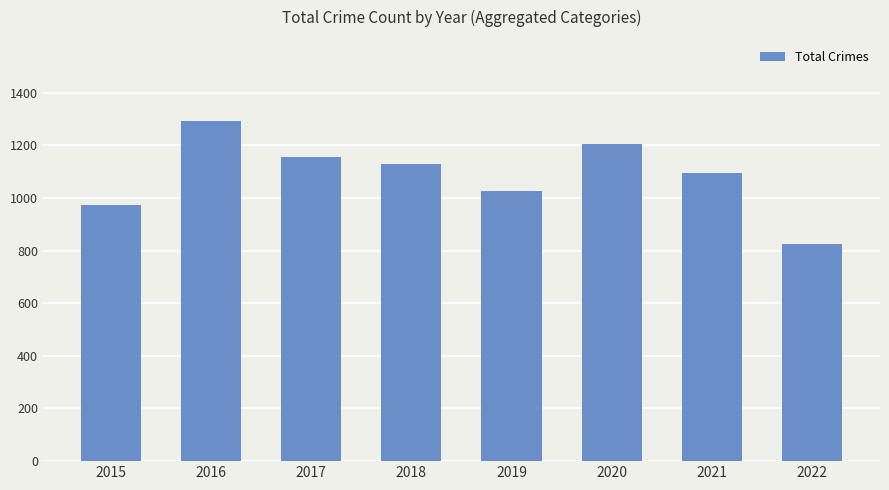

The chart shows a value of 326 at 2016. True or false?

False